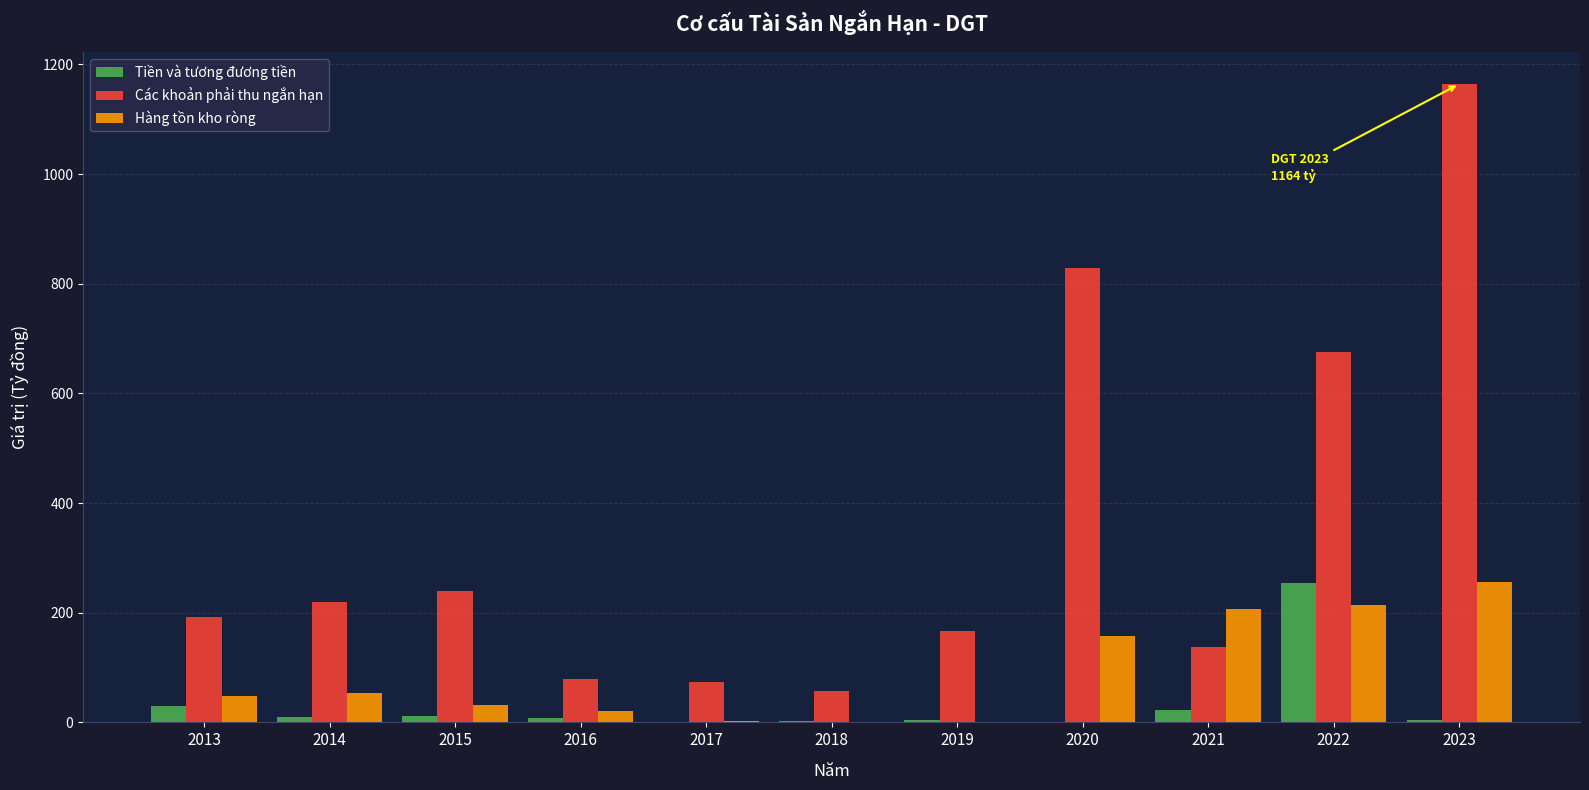

What is the sum of all Hàng tồn kho ròng values?

992.8